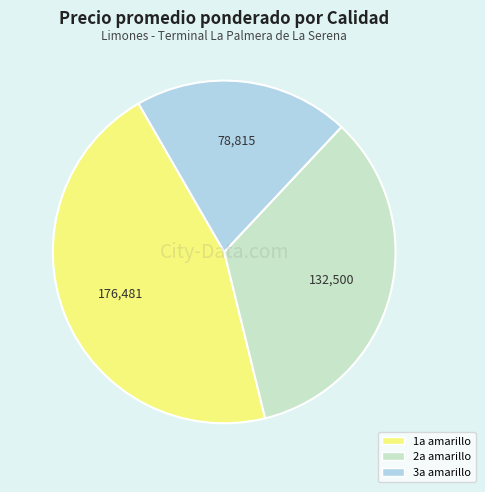

Is there a majority slice in this chart?

No